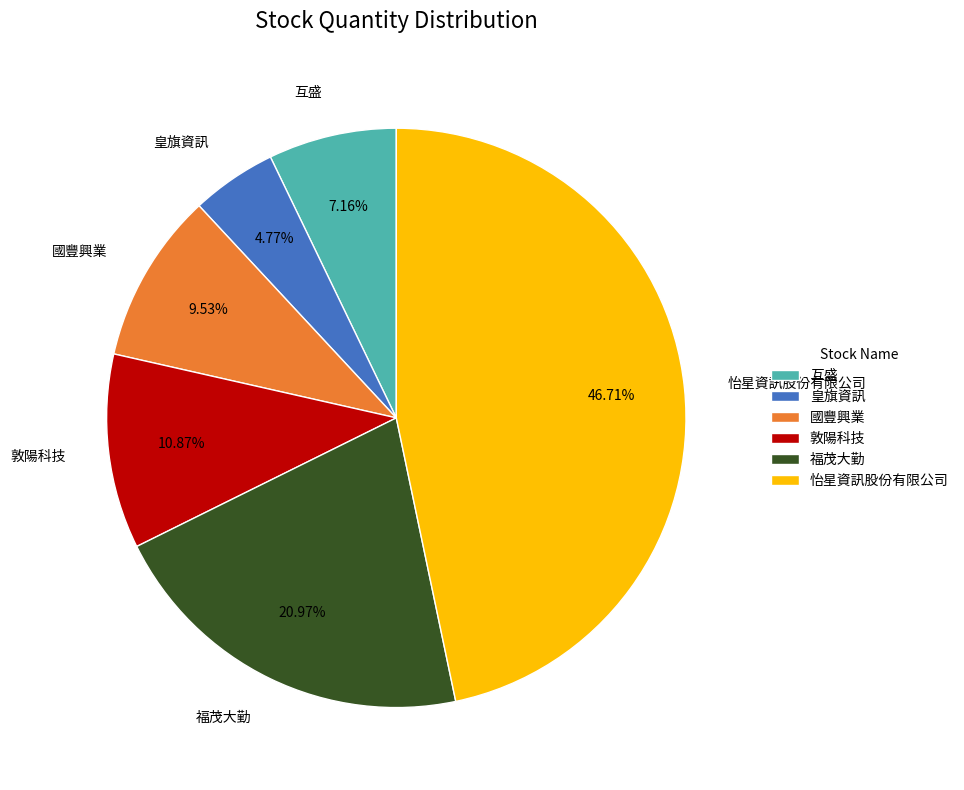

Rank the categories by value from highest to lowest.

怡星資訊股份有限公司, 福茂大勤, 敦陽科技, 國豐興業, 互盛, 皇旗資訊